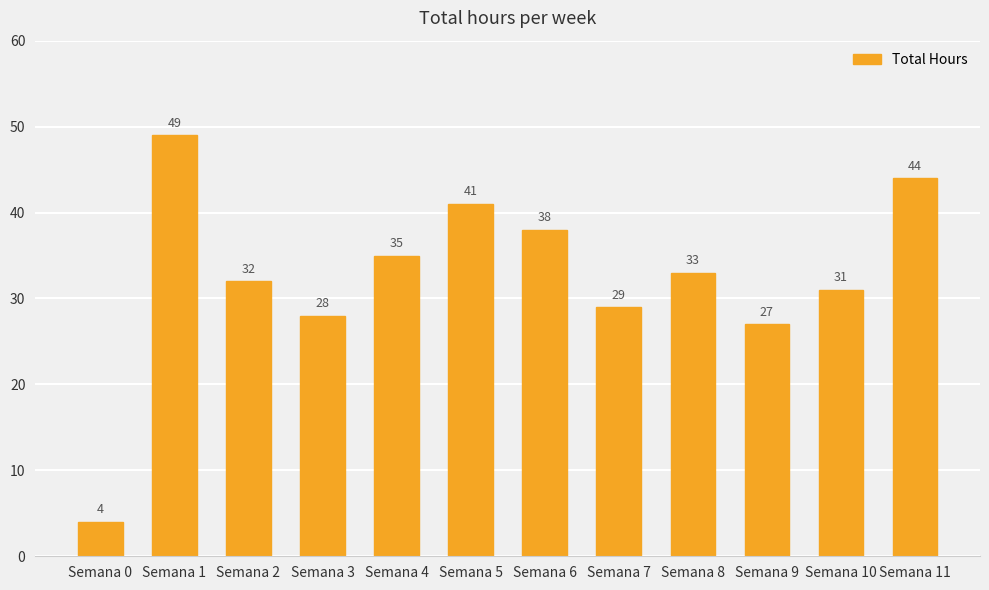

Is it true that the value at Semana 2 is 32?

True